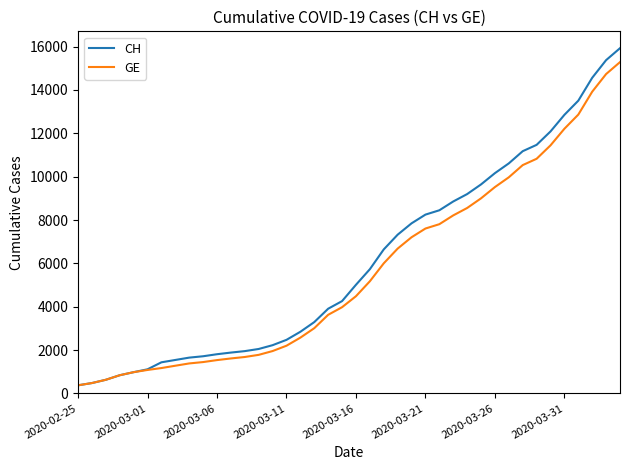

What is the difference between the second highest and minimum values in the CH series?

15000